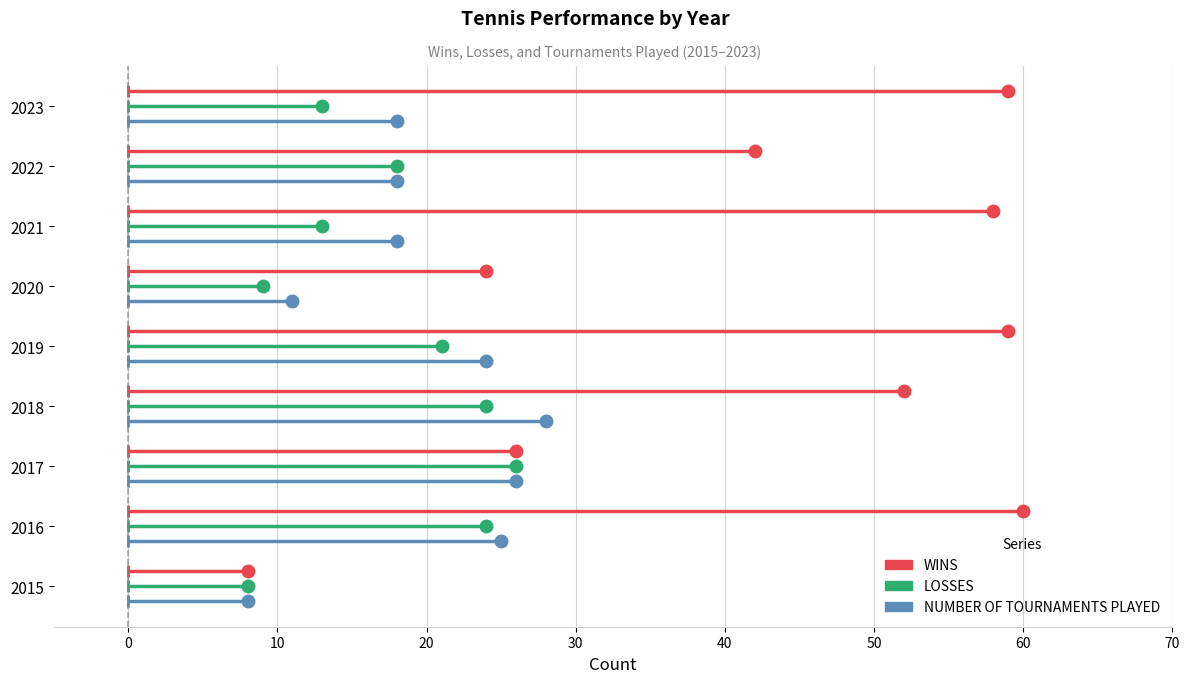

How many lines are shown in the chart?

3